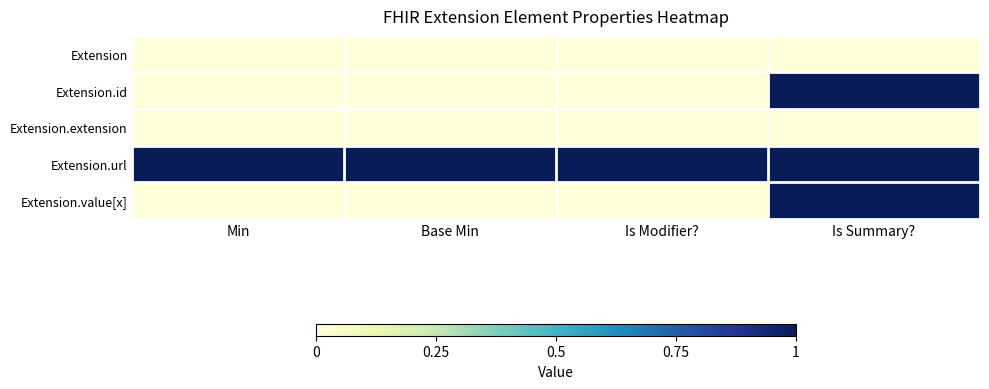

Rank the series by their maximum value, from highest to lowest.

Extension.id, Extension.url, Extension.value[x], Extension, Extension.extension